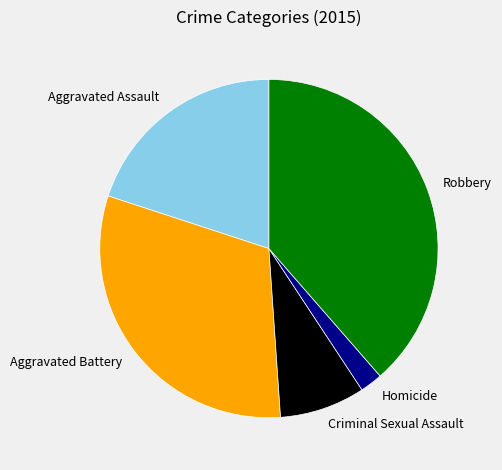

How many segments does this pie chart have?

5